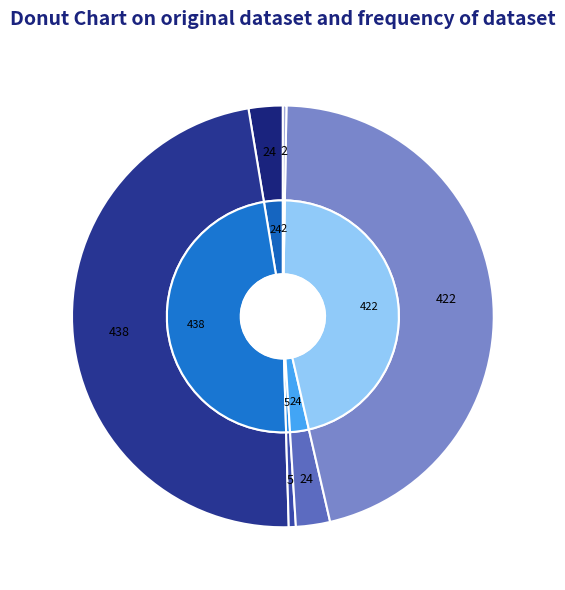

True or false: RMSNorm2 accounts for 3% of the total.

True